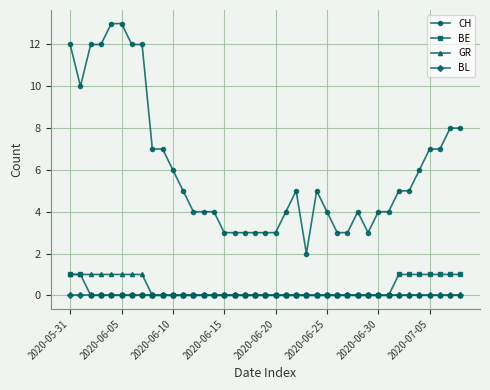

Reading left to right, extract all data points from this chart.

CH: 12	10	12	12	13	13	12	12	7	7	6	5	4	4	4	3	3	3	3	3	3	4	5	2	5	4	3	3	4	3	4	4	5	5	6	7	7	8	8
BE: 1	1	0	0	0	0	0	0	0	0	0	0	0	0	0	0	0	0	0	0	0	0	0	0	0	0	0	0	0	0	0	0	1	1	1	1	1	1	1
GR: 1	1	1	1	1	1	1	1	0	0	0	0	0	0	0	0	0	0	0	0	0	0	0	0	0	0	0	0	0	0	0	0	0	0	0	0	0	0	0
BL: 0	0	0	0	0	0	0	0	0	0	0	0	0	0	0	0	0	0	0	0	0	0	0	0	0	0	0	0	0	0	0	0	0	0	0	0	0	0	0